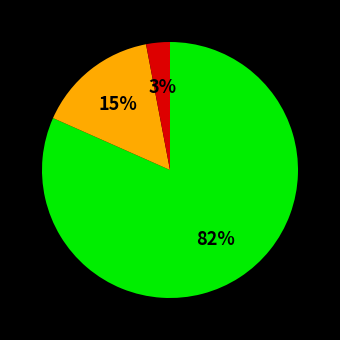

Does any single category account for the majority?

Yes